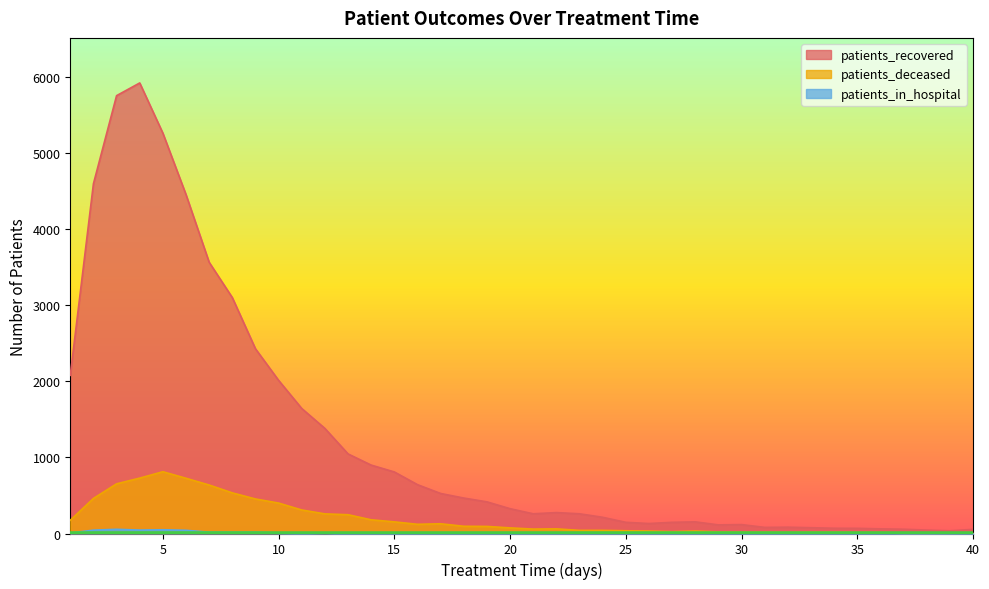

True or false: patients_deceased has a value of 402 at 12.

False